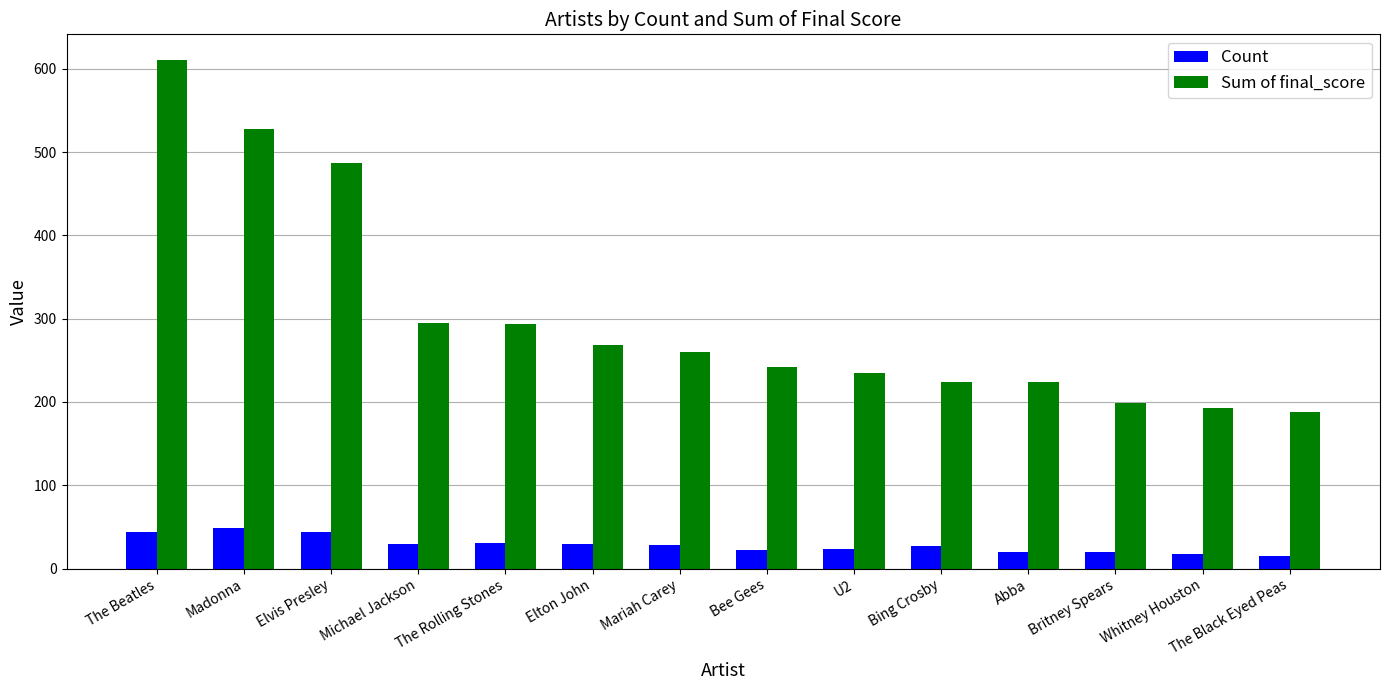

True or false: Count has a value of 54.2 at The Rolling Stones.

False